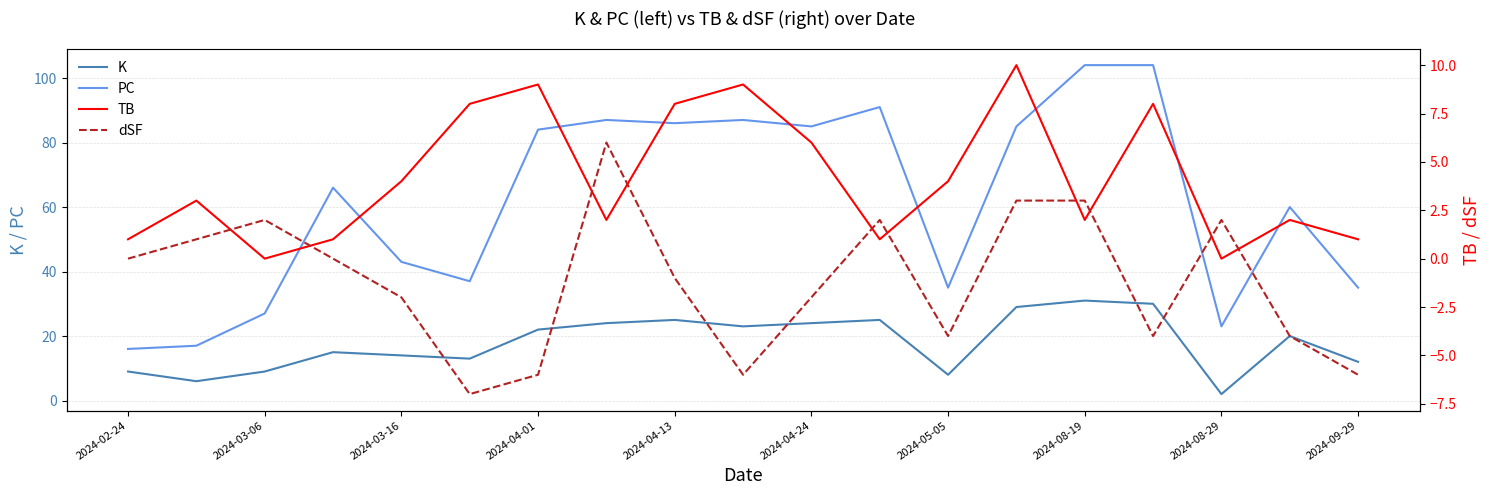

How many TB values are between 1 and 8?

14